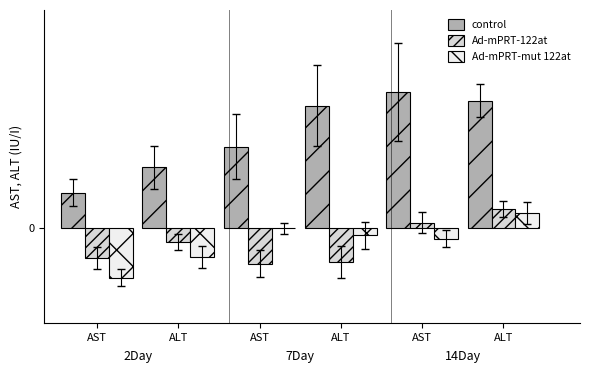

Are the bars grouped side by side (vs. stacked)?

Yes